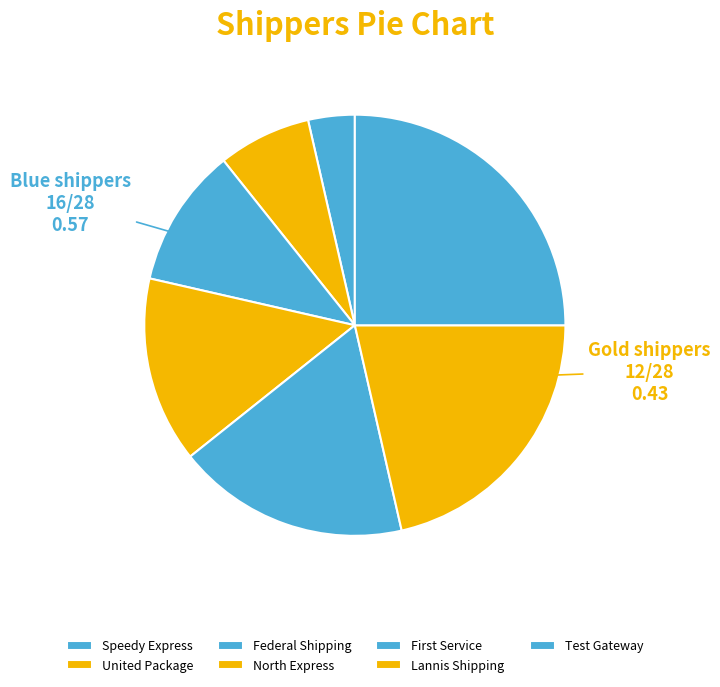

What is the largest slice in the pie chart?

Test Gateway